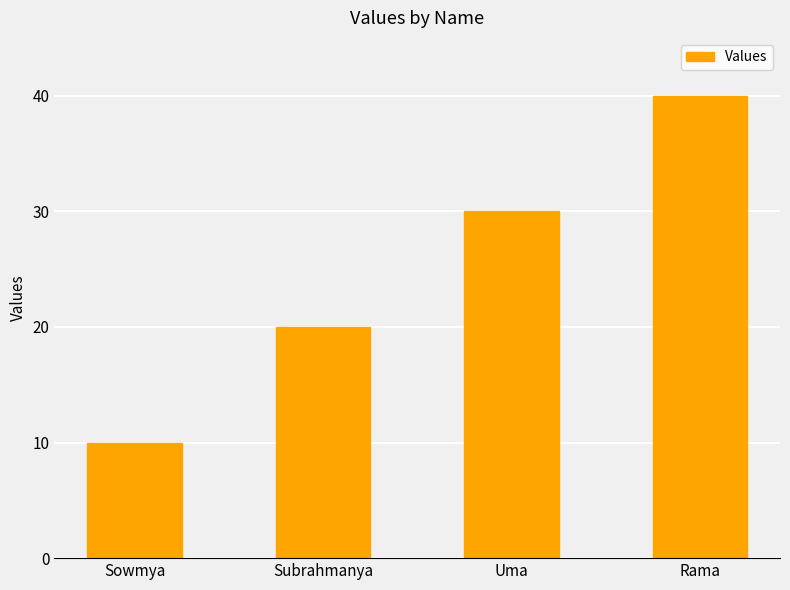

List the labels in order of value, largest first.

Rama, Uma, Subrahmanya, Sowmya